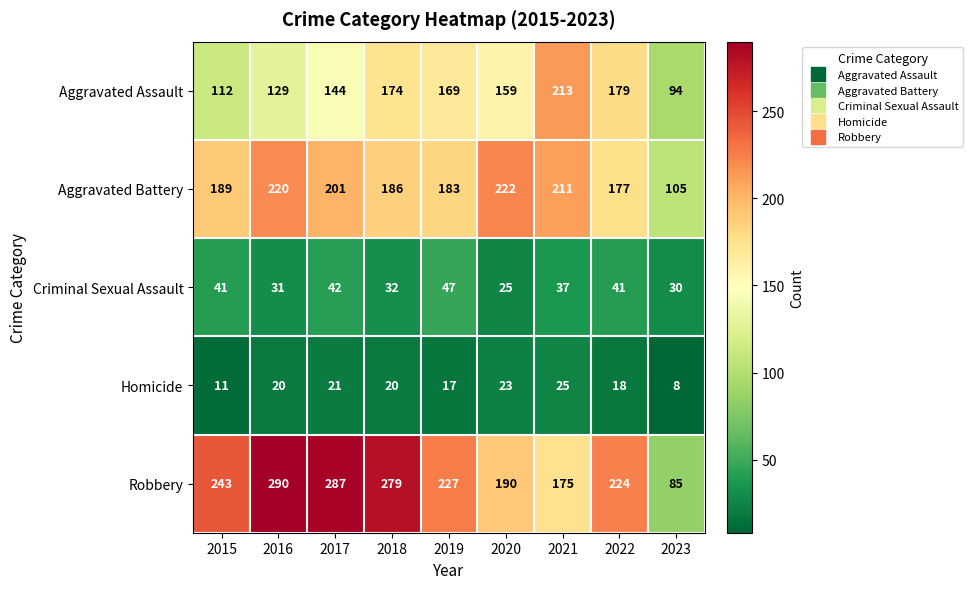

At which category does the chart reach its minimum across all series?

2023